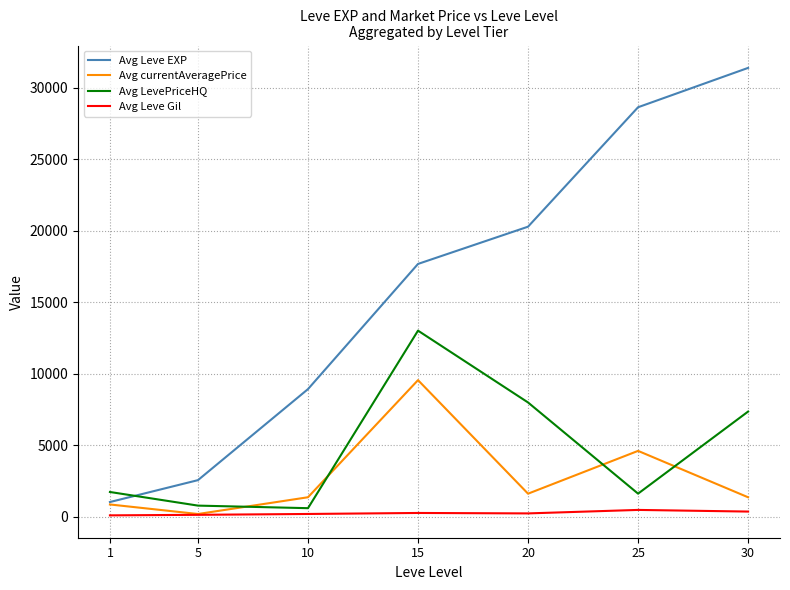

Where does the Avg currentAveragePrice series first go above 1377?

10